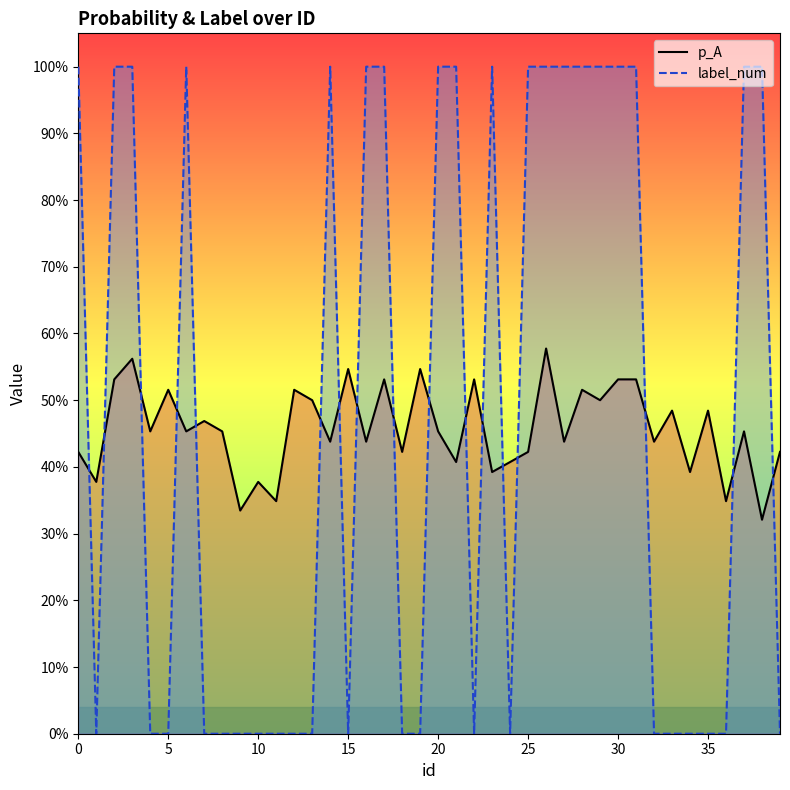

At 37, list the series in order from largest to smallest.

label_num, p_A